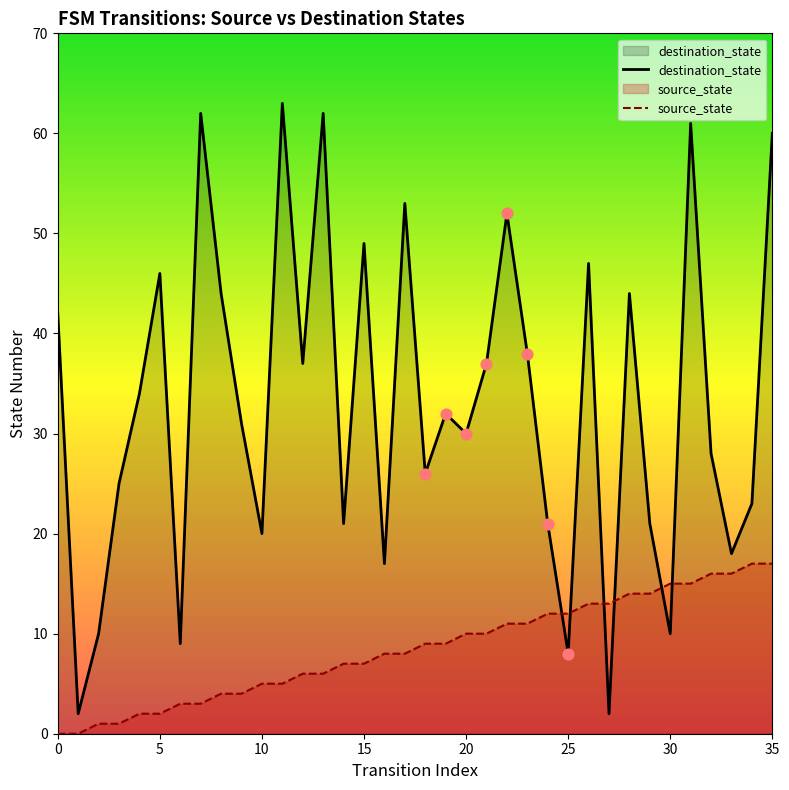

At how many categories does at least one series exceed 2?

35